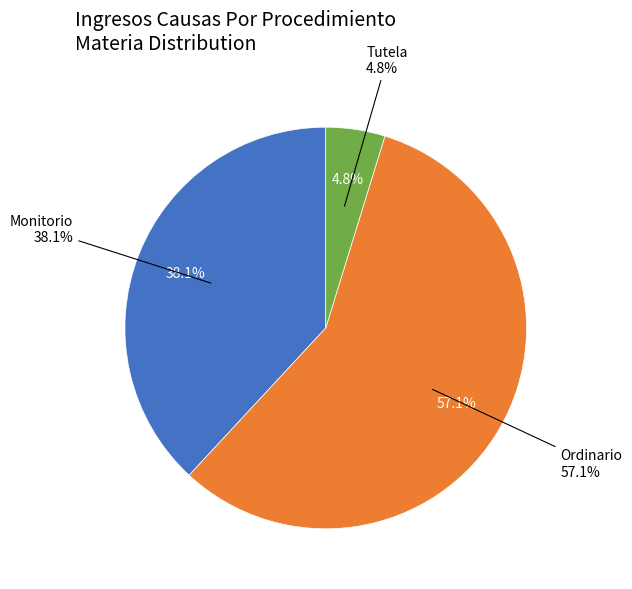

To the nearest percent, what is the combined percentage of Ordinario and Tutela?

62%